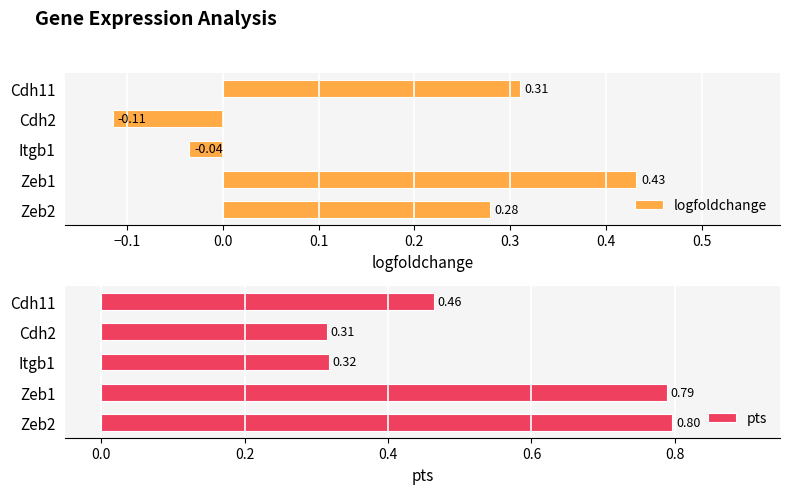

Rank the categories by logfoldchange value from highest to lowest.

Zeb1, Cdh11, Zeb2, Itgb1, Cdh2